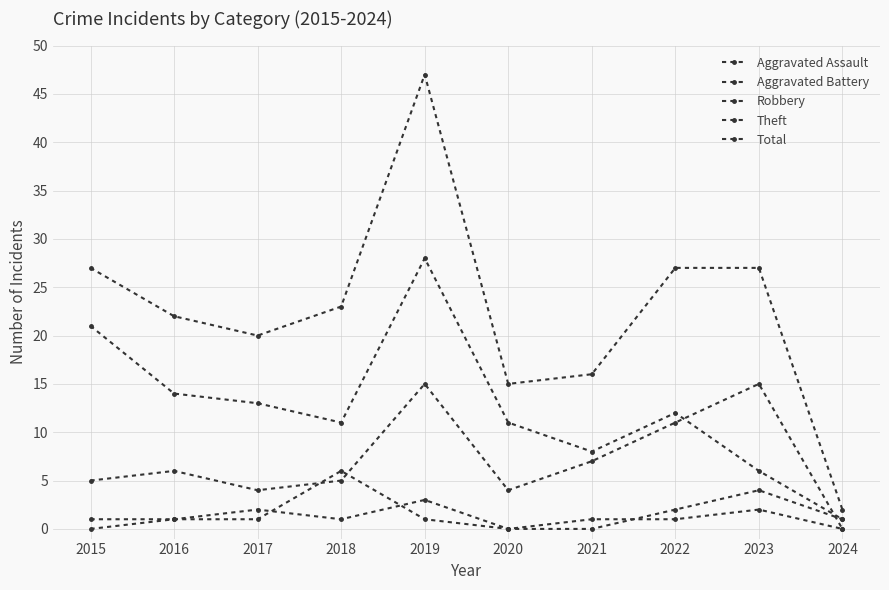

True or false: Aggravated Battery has a value of 1 at 2016.

False